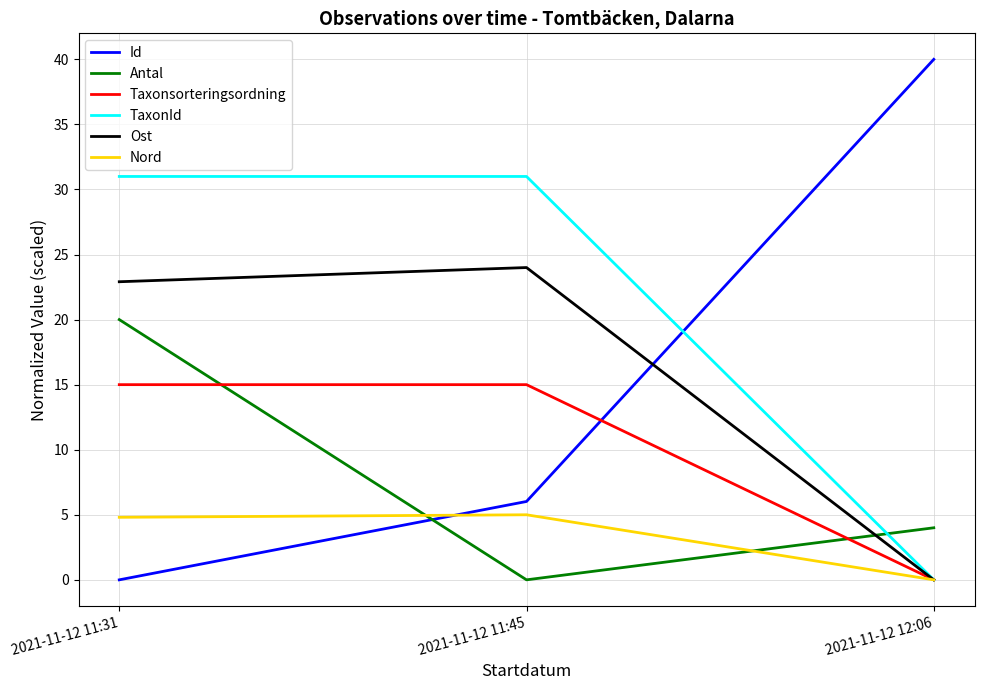

What is the total value across all series at 2021-11-12 12:06?

44.0